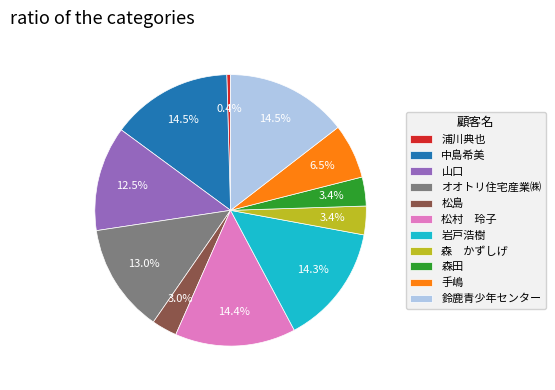

Which slice is the smallest?

浦川典也